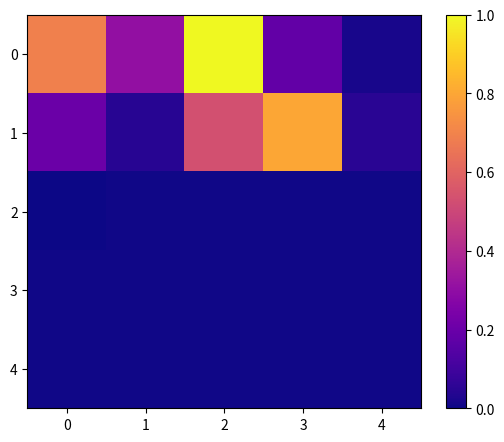

What is the total value across all series at 3?

1.0